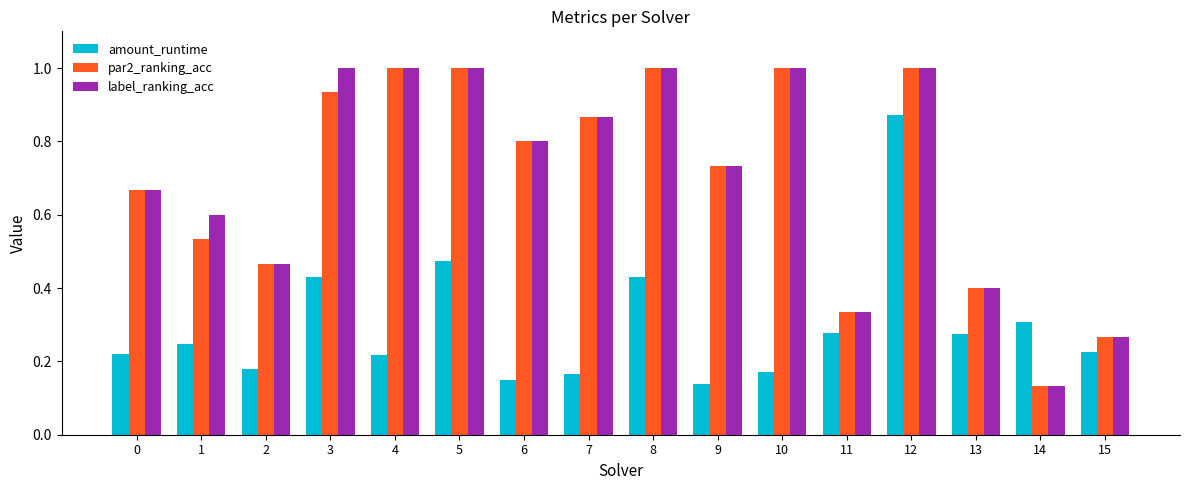

What is the sum of all par2_ranking_acc values?

11.1